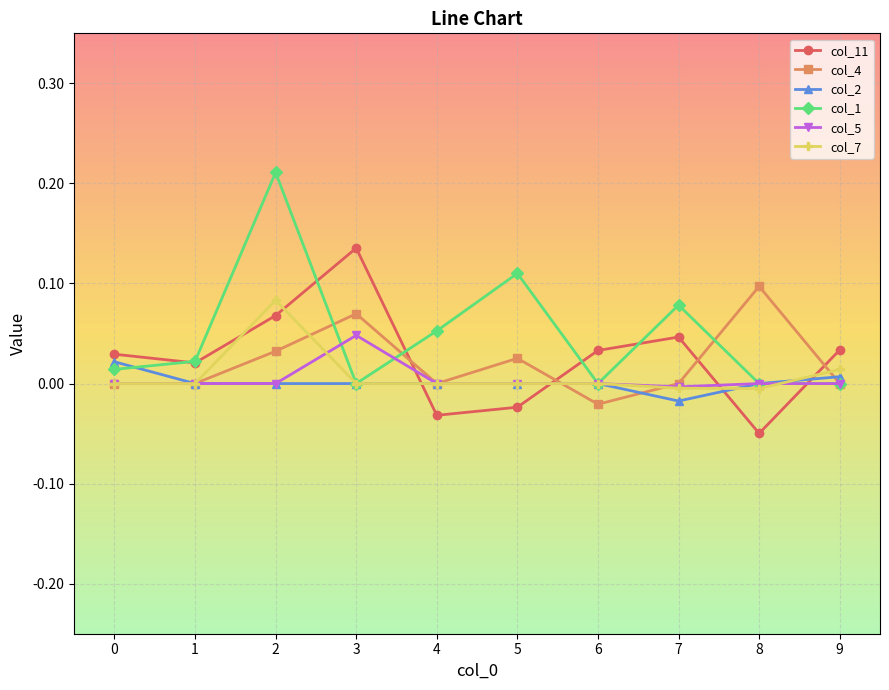

Which category has the highest value in the col_5 series?

3